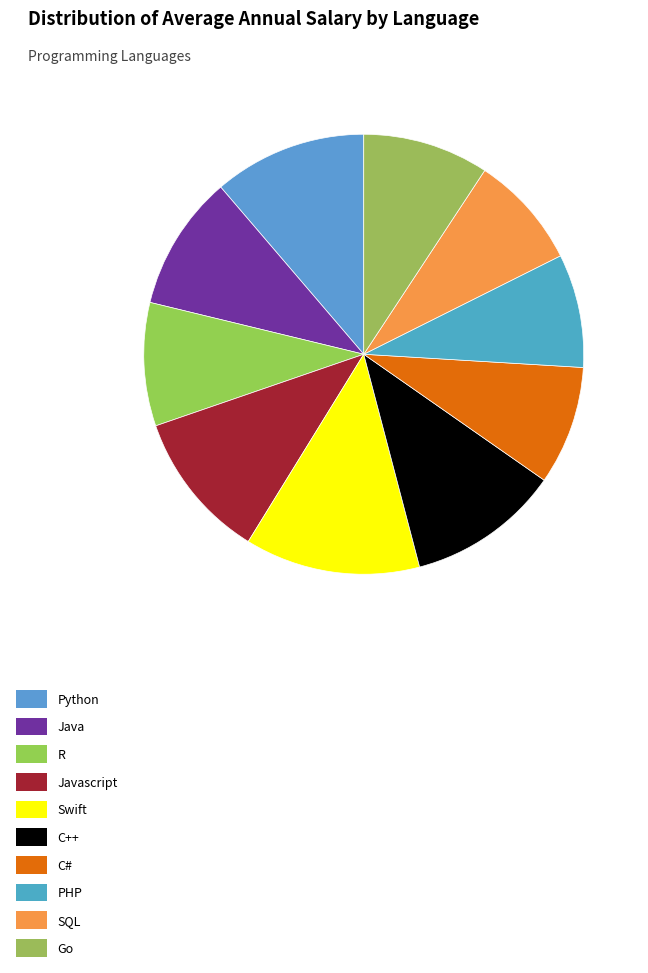

What is the change in value from Java to PHP?

-16286